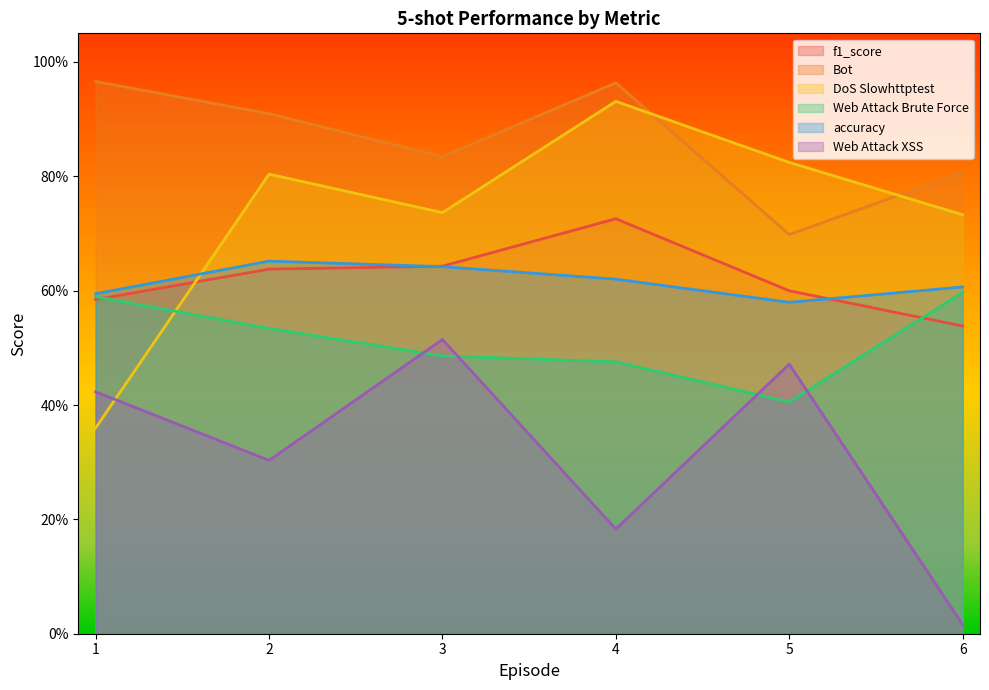

Read the f1_score value at 3.

0.6